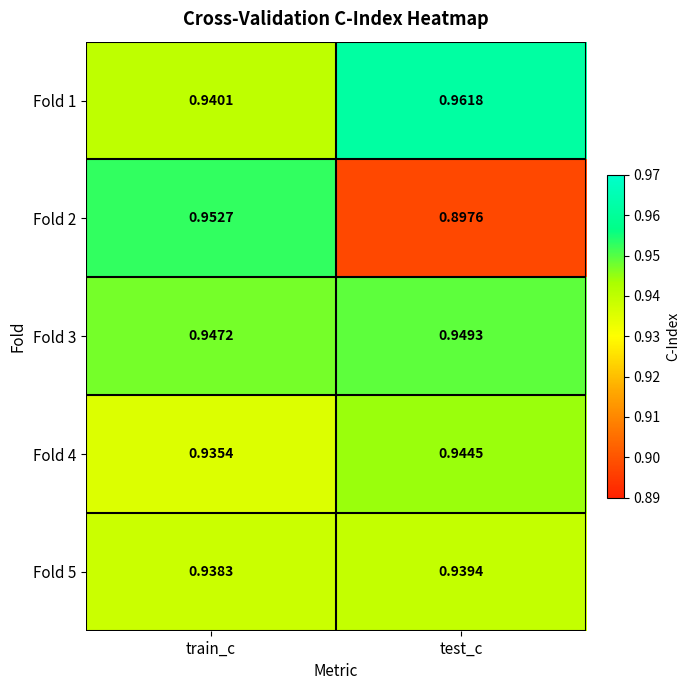

Between train_c and test_c, which series saw the biggest shift?

Fold 2